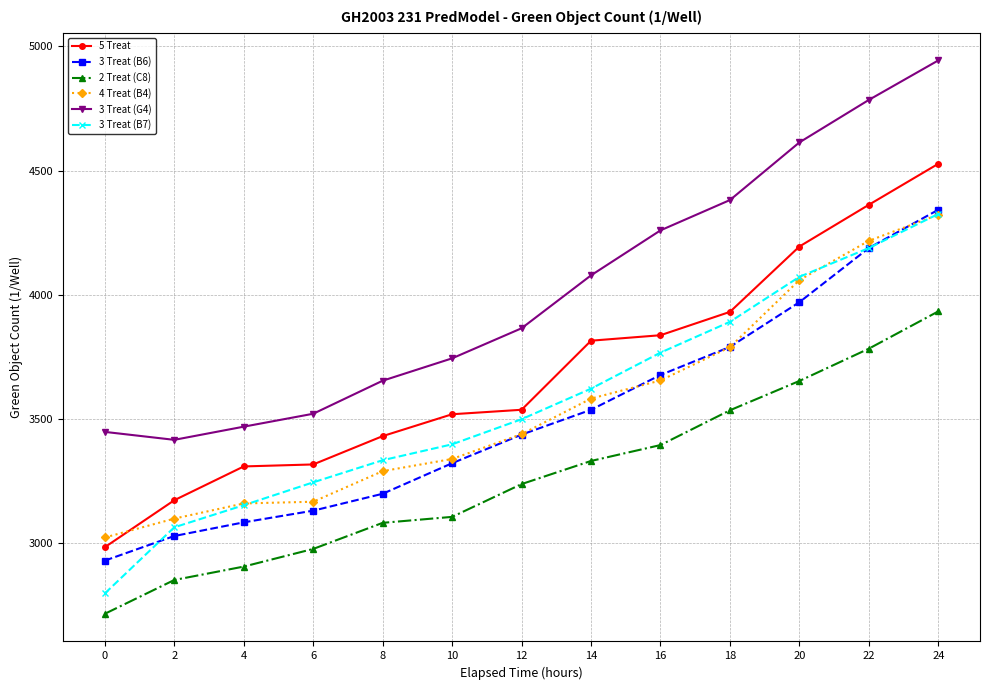

The 5 Treat series shows 3174 at 2. True or false?

True